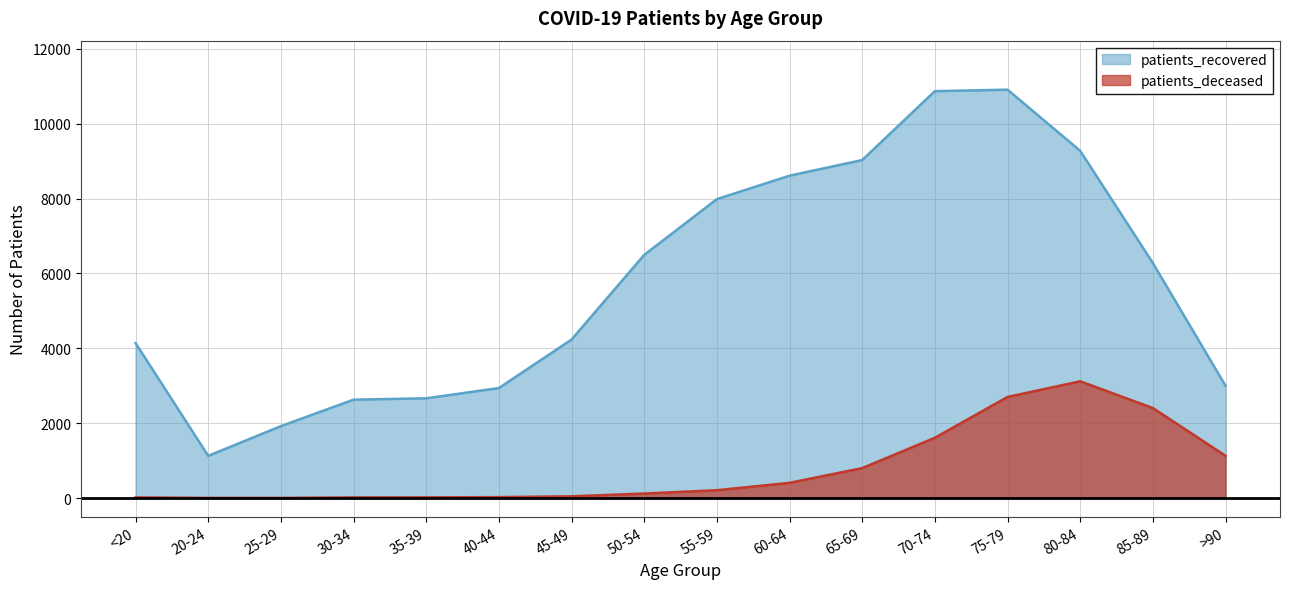

Reading left to right, what are all the values shown in this chart?

patients_recovered: <20=4140	20-24=1126	25-29=1920	30-34=2627	35-39=2664	40-44=2937	45-49=4233	50-54=6495	55-59=7985	60-64=8611	65-69=9028	70-74=10869	75-79=10909	80-84=9276	85-89=6279	>90=3000
patients_deceased: <20=16	20-24=3	25-29=3	30-34=16	35-39=17	40-44=23	45-49=45	50-54=119	55-59=208	60-64=405	65-69=798	70-74=1609	75-79=2699	80-84=3118	85-89=2403	>90=1128